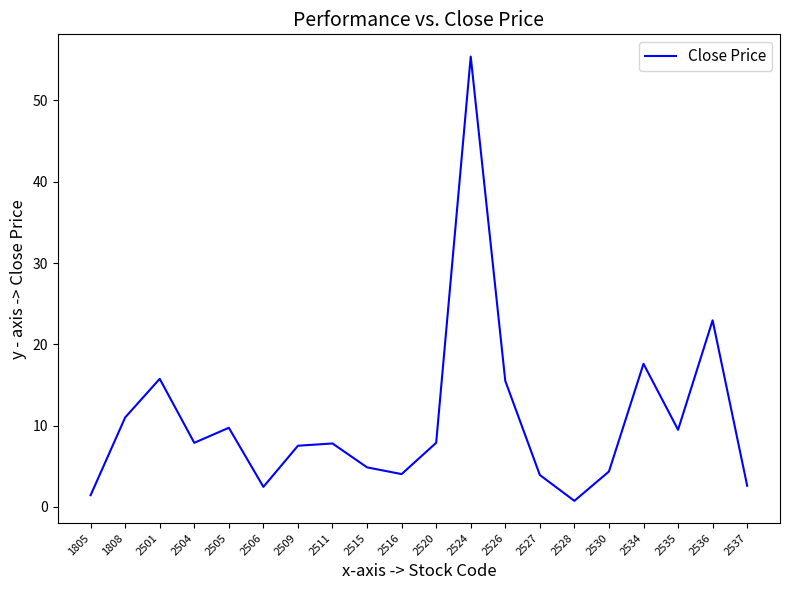

How many values exceed 7?

12